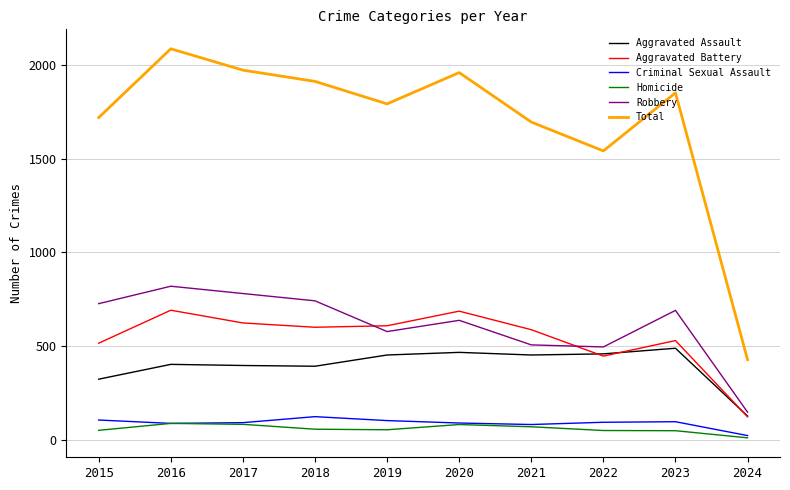

True or false: Total and Homicide cross at least once.

False